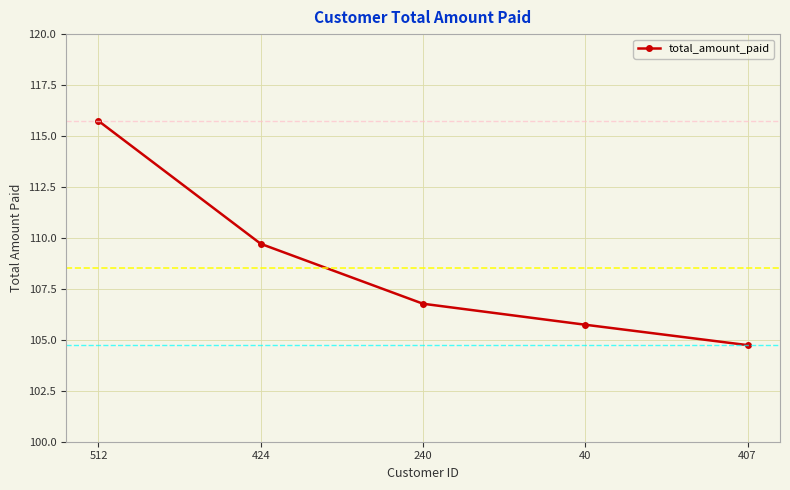

What is the change in value from 512 to 424?

-6.0